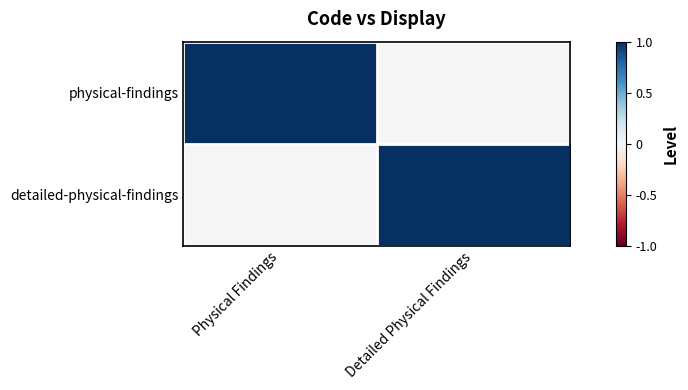

At Physical Findings, list the series in order from largest to smallest.

physical-findings, detailed-physical-findings